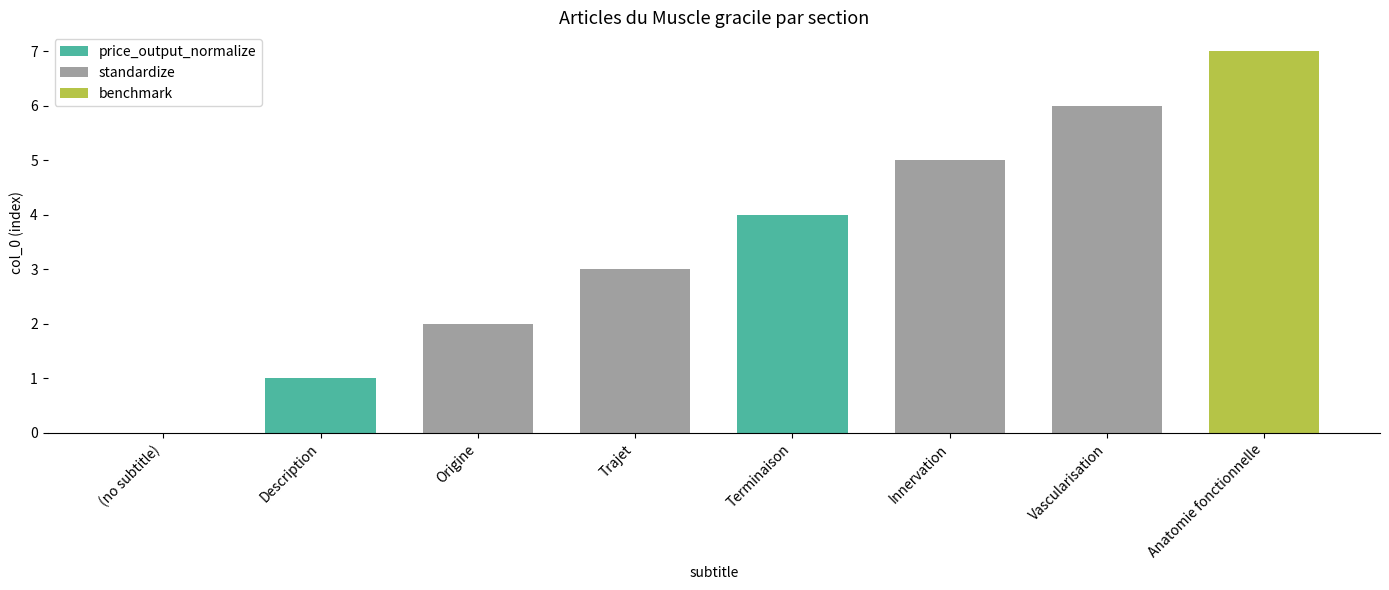

What is the value of the 6th bar from the left?

5